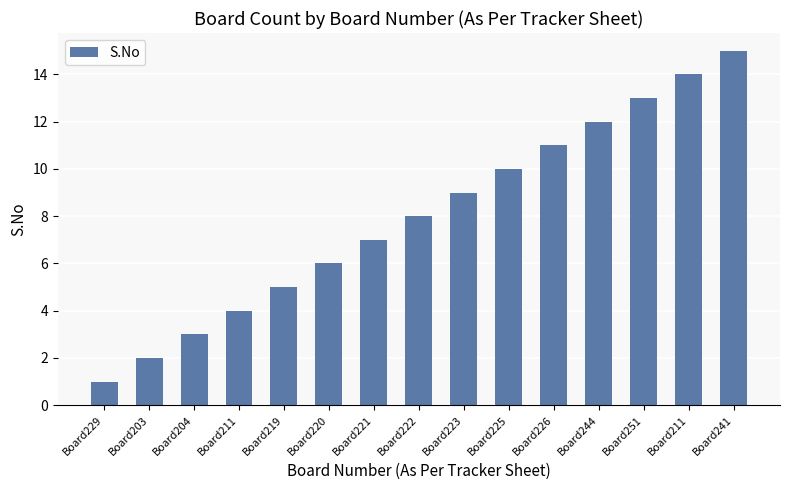

What is the label of the 15th bar from the left?

Board241